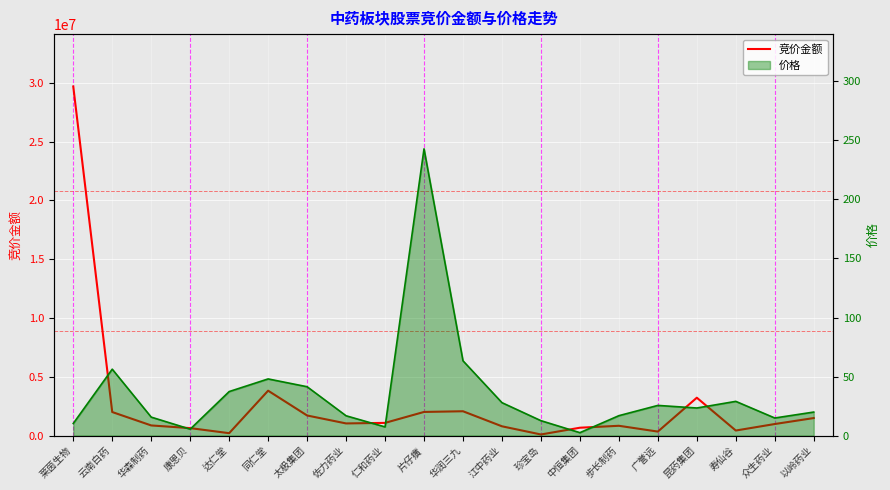

At which category is the sum across all series the highest?

莱茵生物